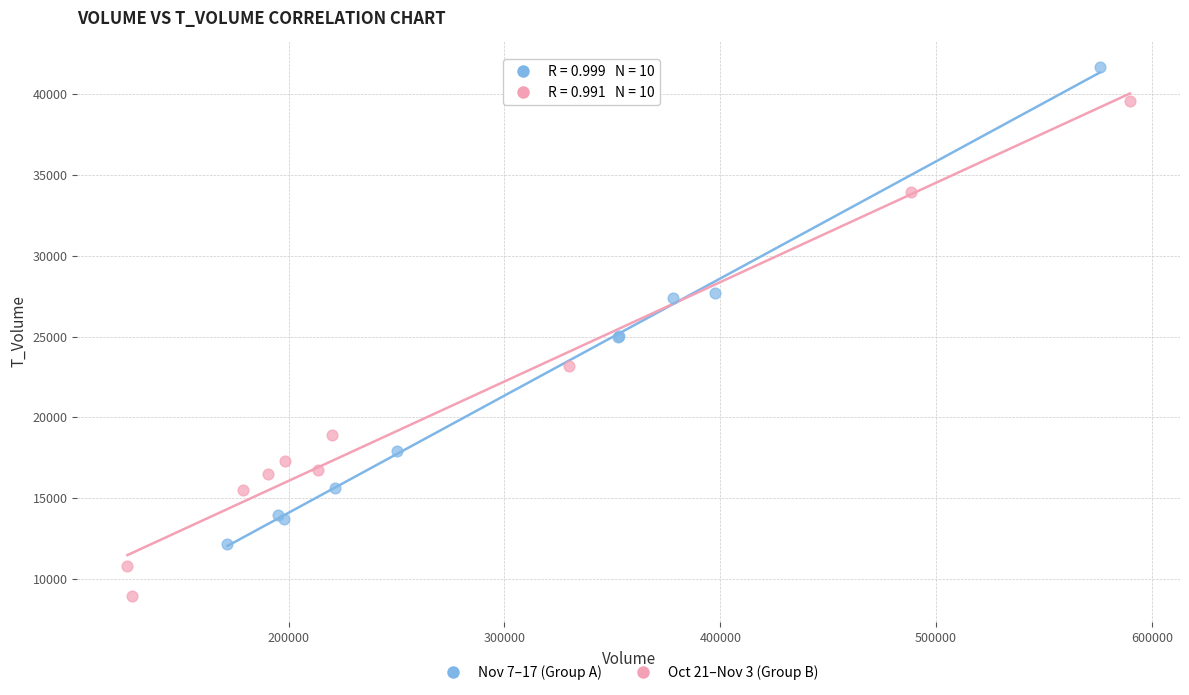

Which series contains the highest Y value?

Nov 7–17 (Group A)